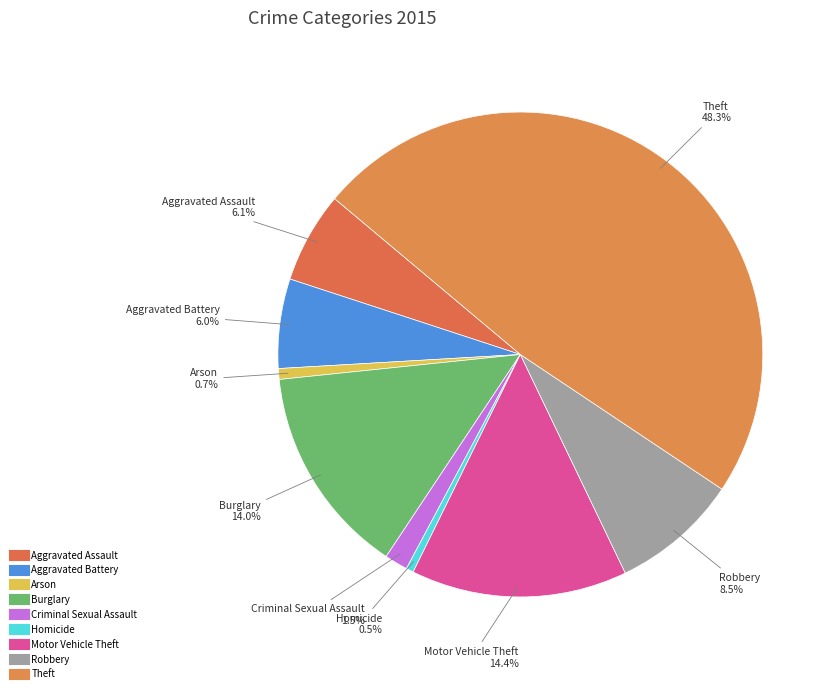

Does any single category account for the majority?

No